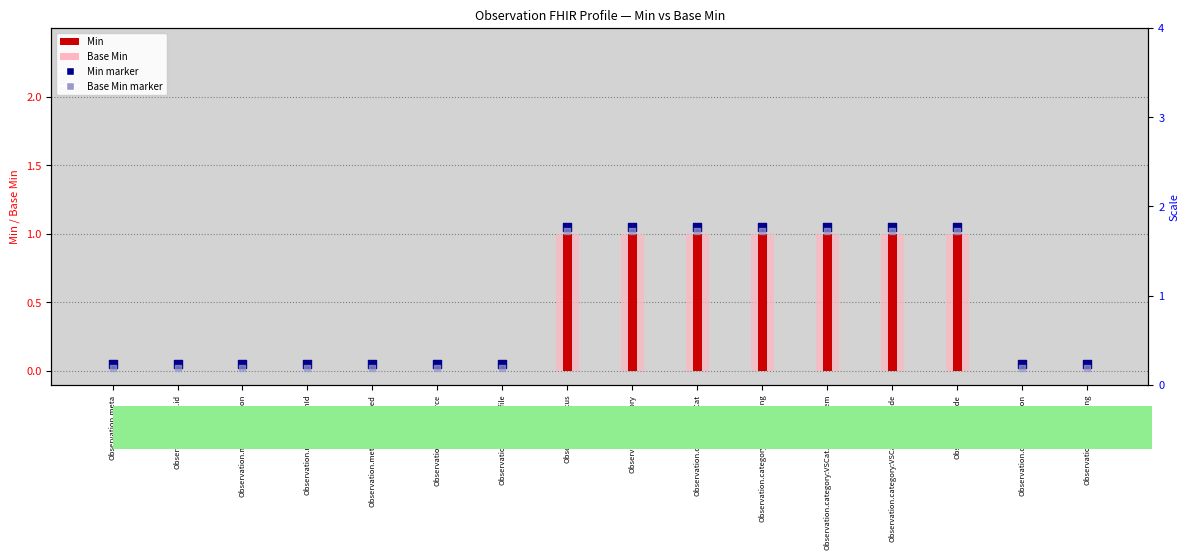

Is the value of Base Min at Observation.meta.extension greater than the value of Base Min marker at Observation.category:VSCat.coding.system?

No